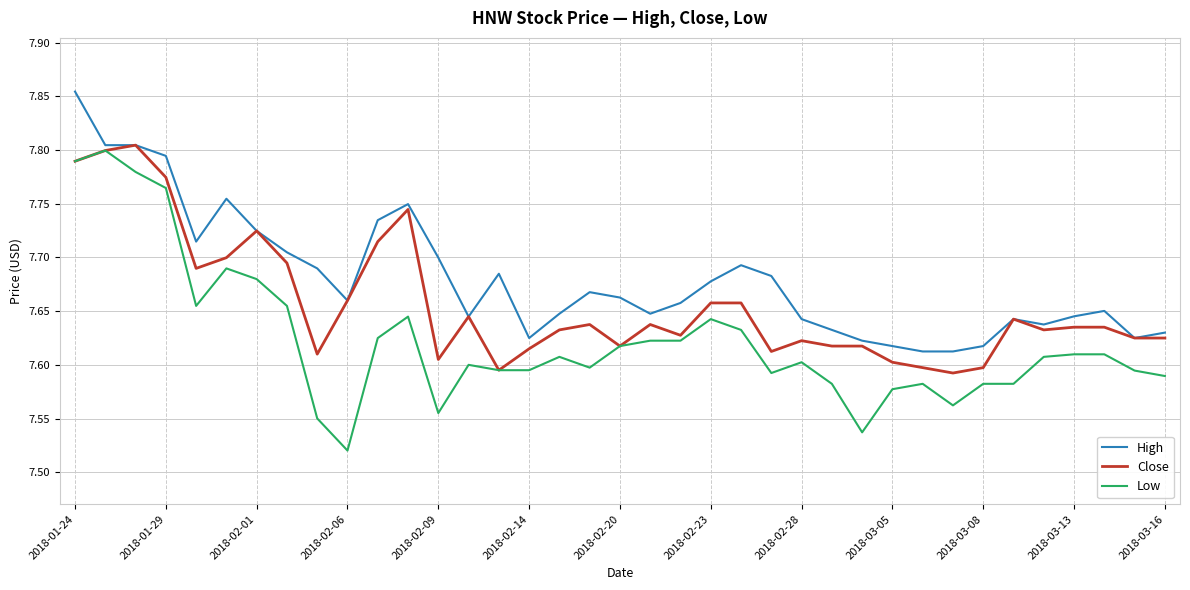

Which series has the largest total across all categories?

High